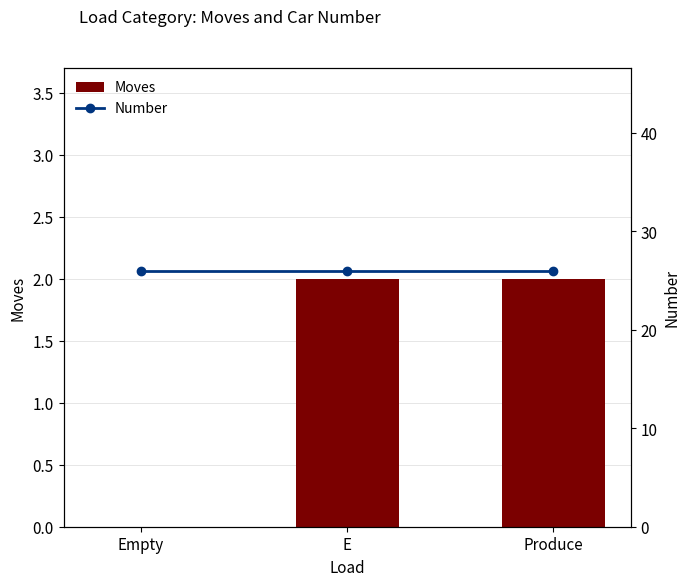

Which series changed the most between Empty and Produce?

Moves